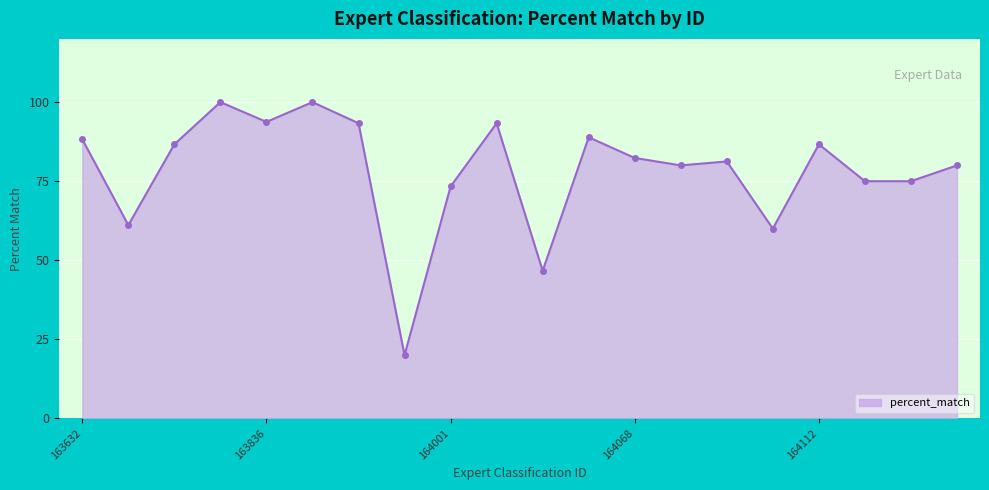

True or false: there are more than 1 points higher than both neighbors.

True